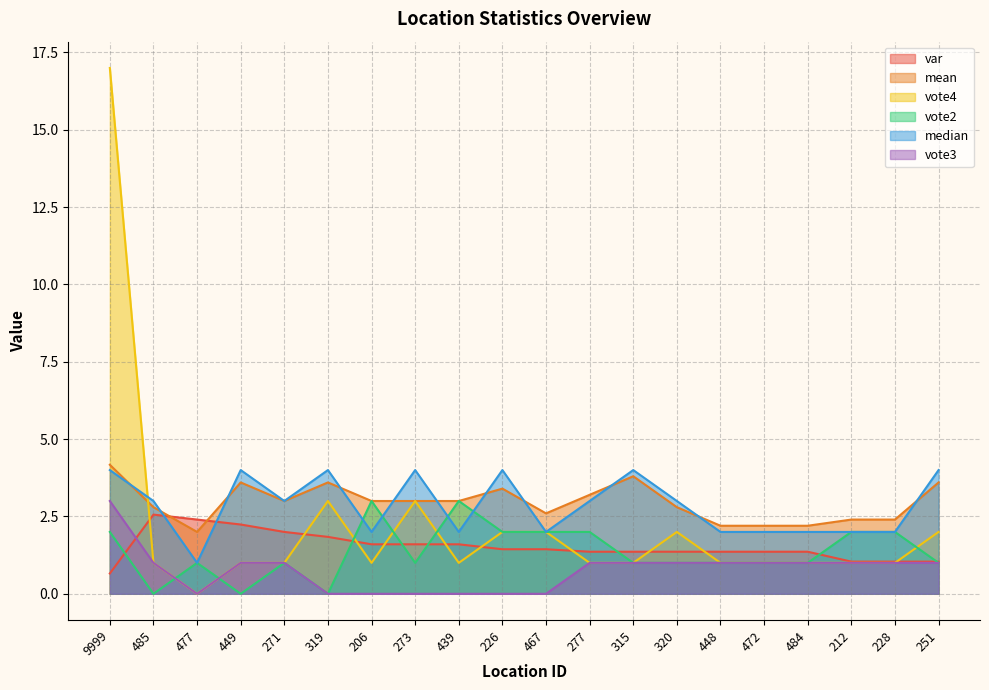

True or false: vote3 and median cross at least once.

False